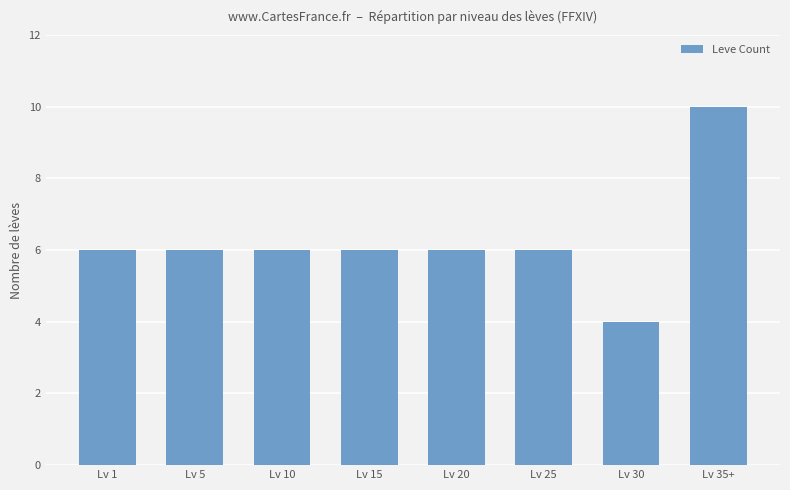

Is it true that the value at Lv 15 is 6?

True